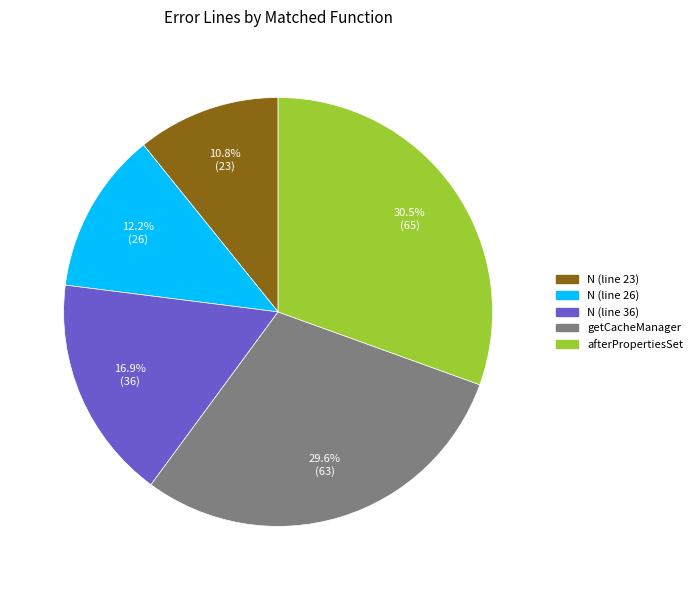

Is it true that N (line 23) is 11% of the pie?

True